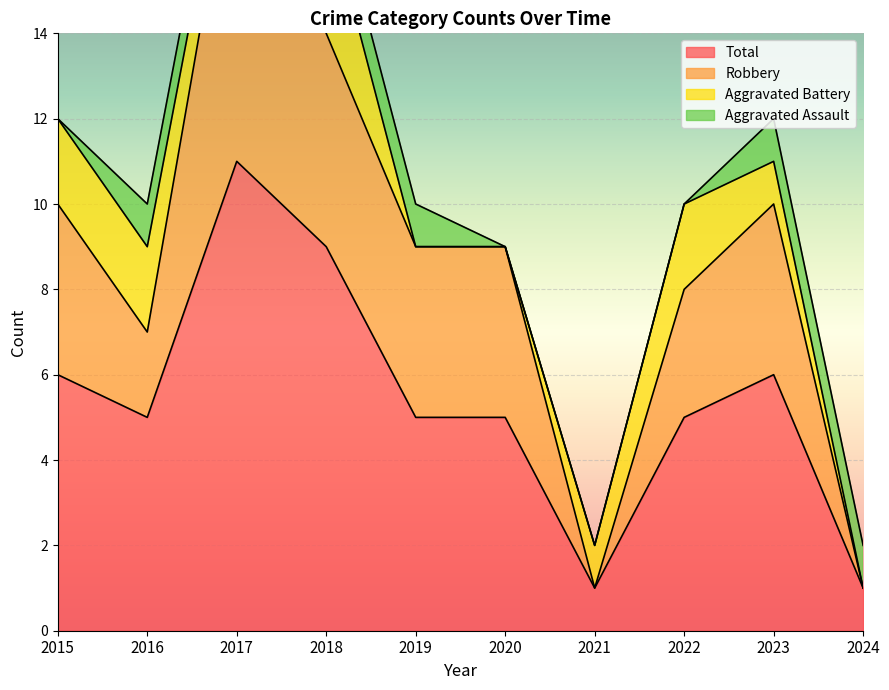

How many values in the Total series exceed 5?

4